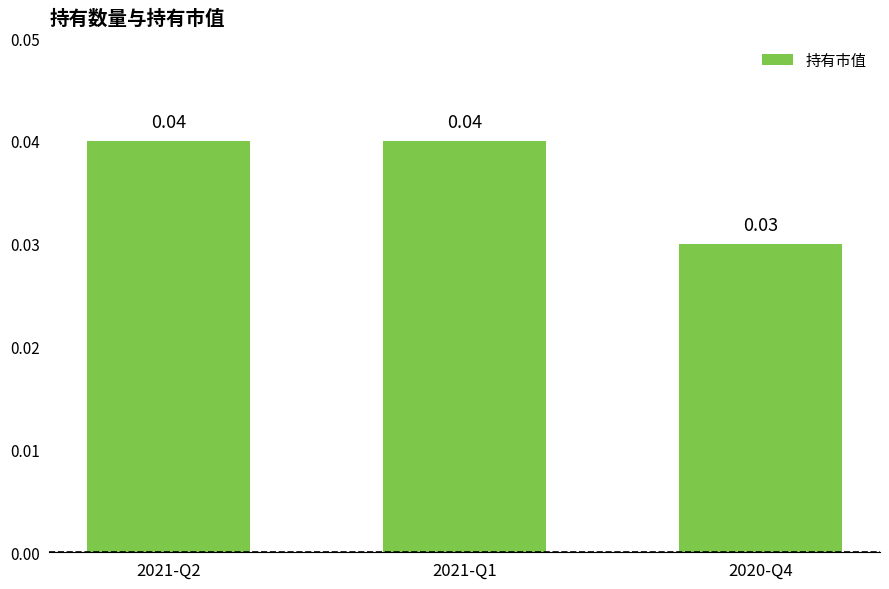

The chart shows a value of 0.0 at 2020-Q4. True or false?

True